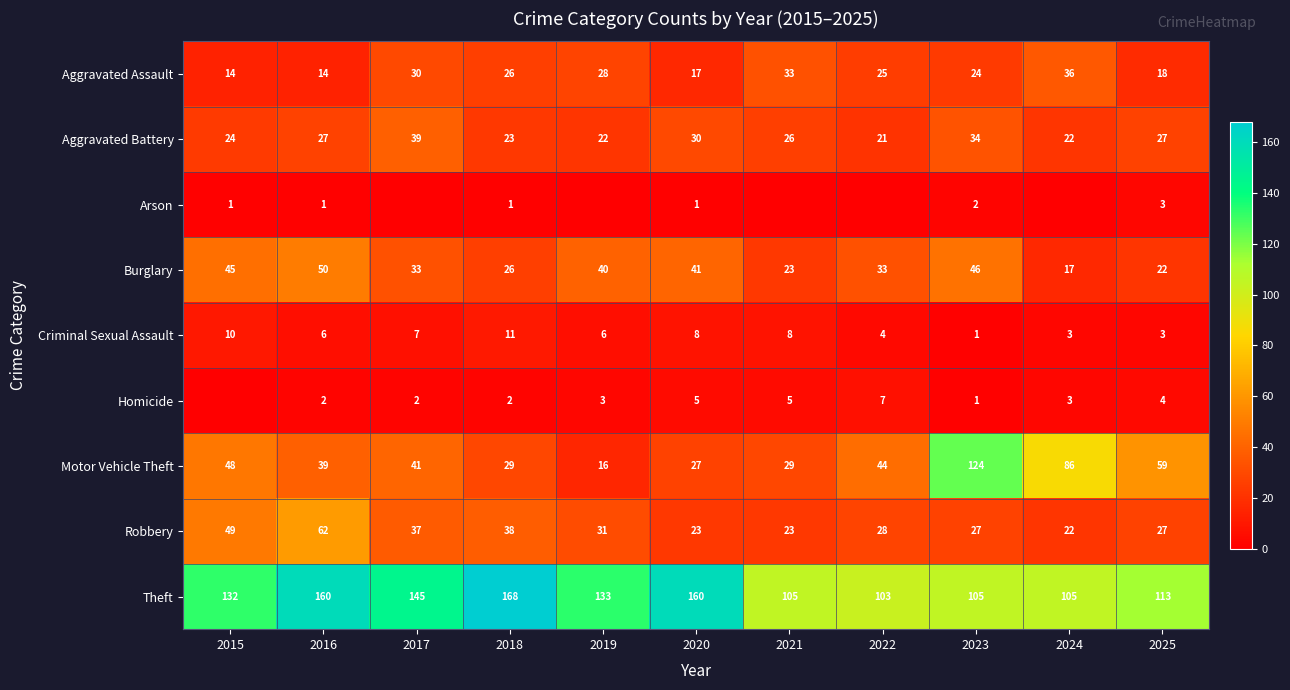

Is it true that Criminal Sexual Assault equals 10 at 2015?

True